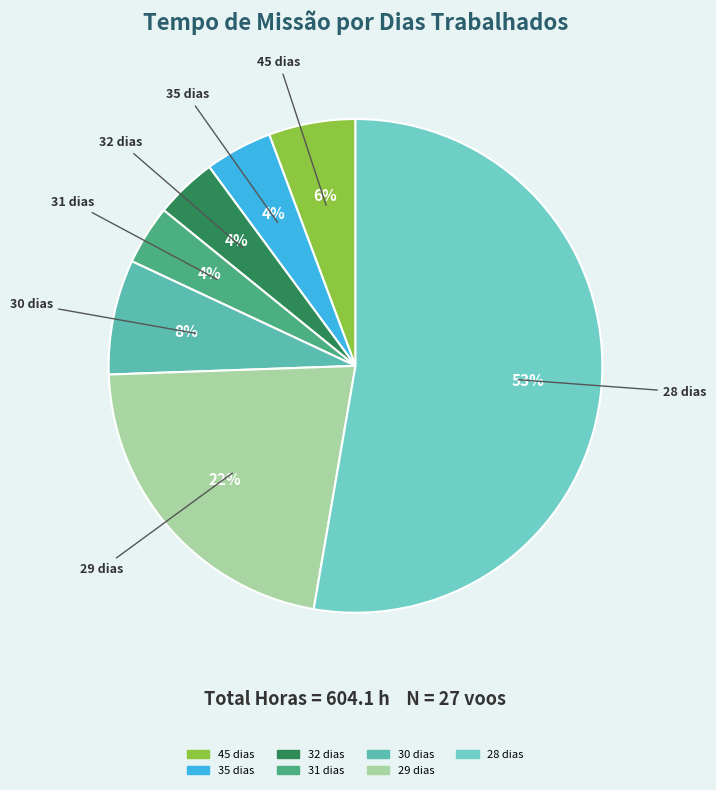

The 32 dias slice represents 4% of the pie. True or false?

True